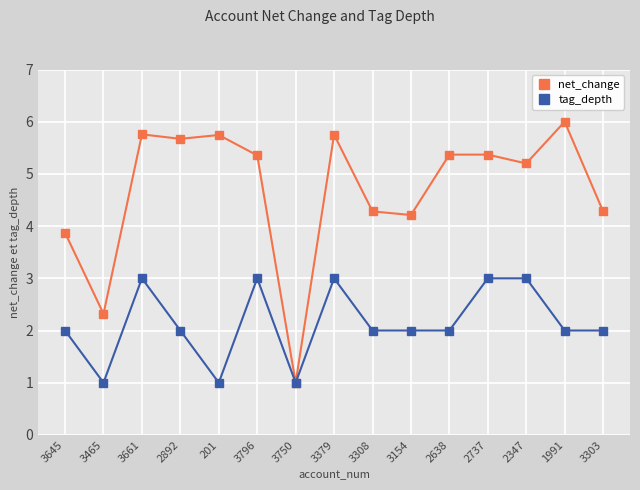

True or false: tag_depth has more than 2 points higher than both neighbors.

True